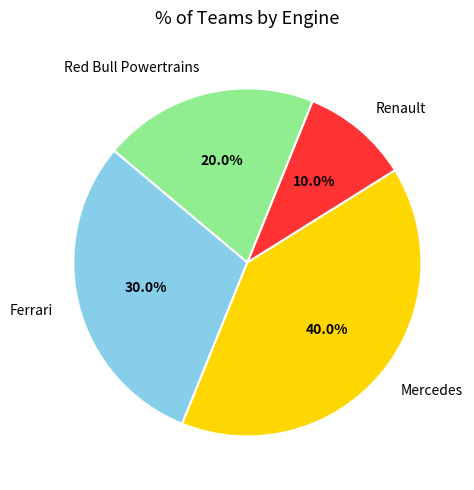

To the nearest percent, what percentage of the pie is Renault?

10%